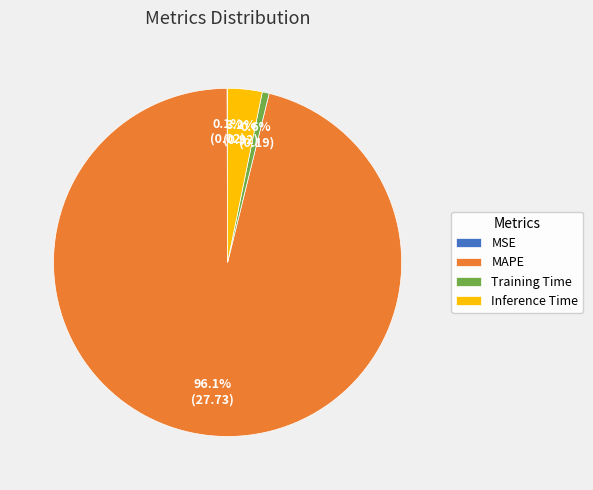

Is the sum of Inference Time and Training Time greater than half?

No